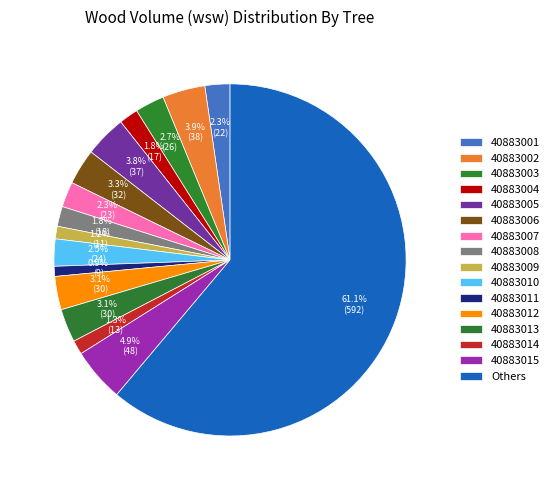

How many slices are in this pie chart?

16